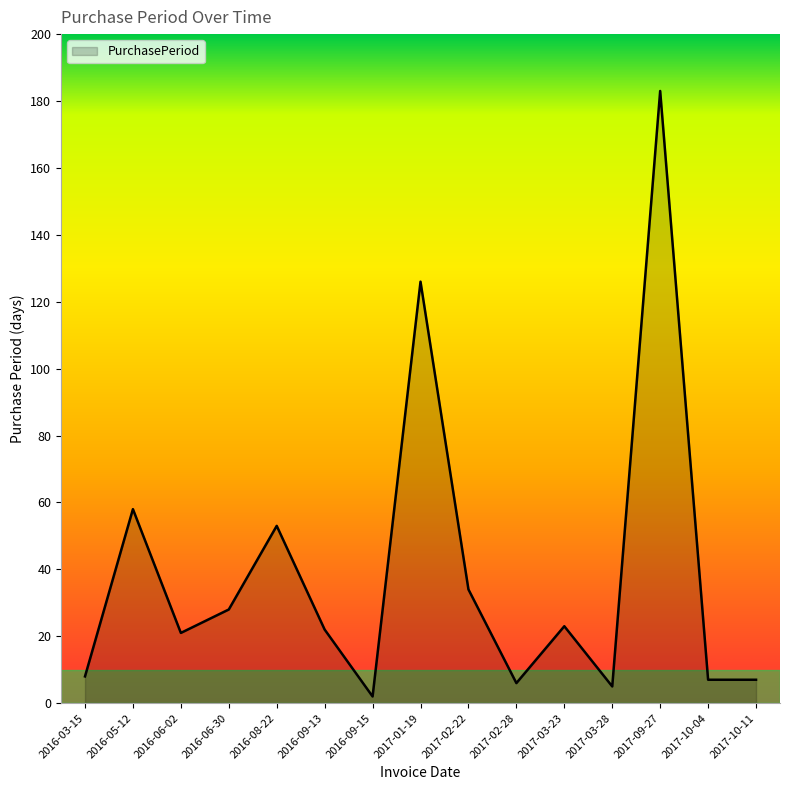

What is the minimum value shown in the chart?

2